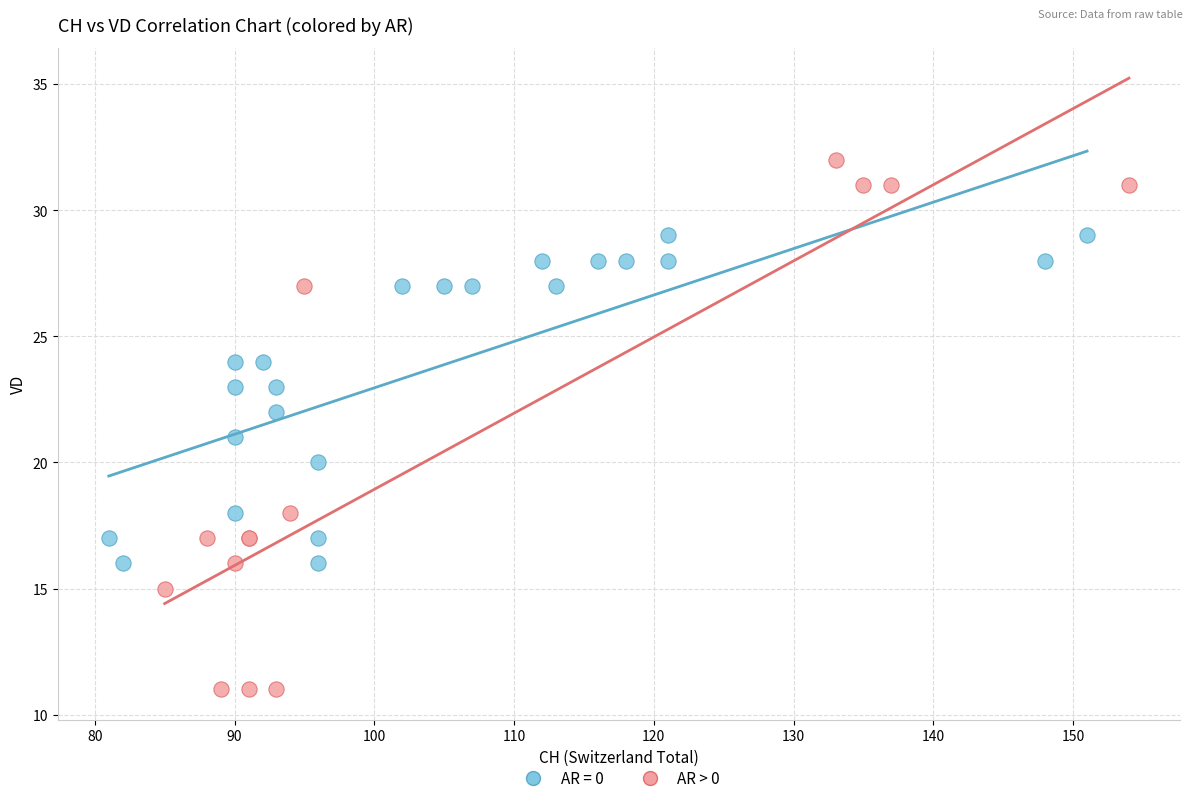

Which series has the largest Y range (max minus min)?

AR > 0